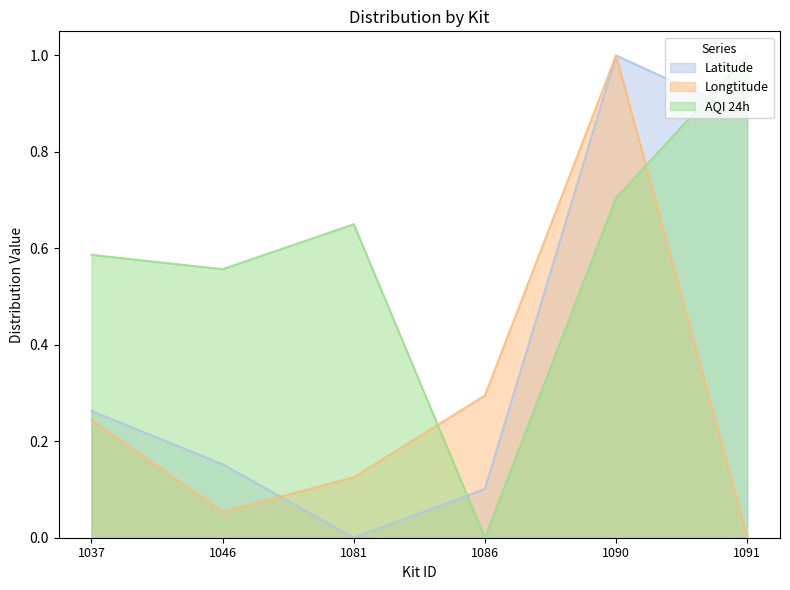

What is the value of the AQI 24h point at the 6th from the left?

1.0